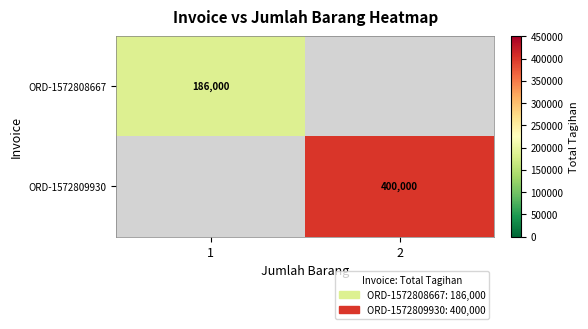

What is the smallest value displayed?

186000.0